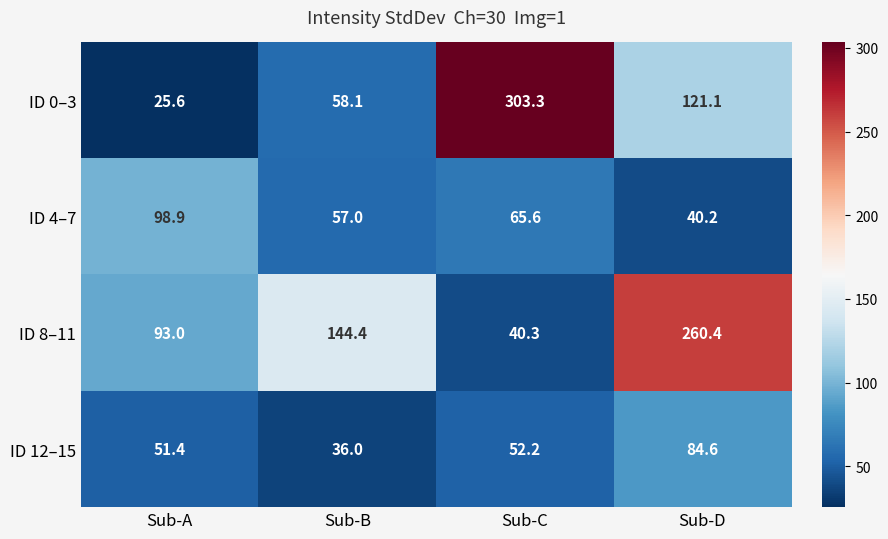

Which label corresponds to the largest value in the chart?

Sub-C